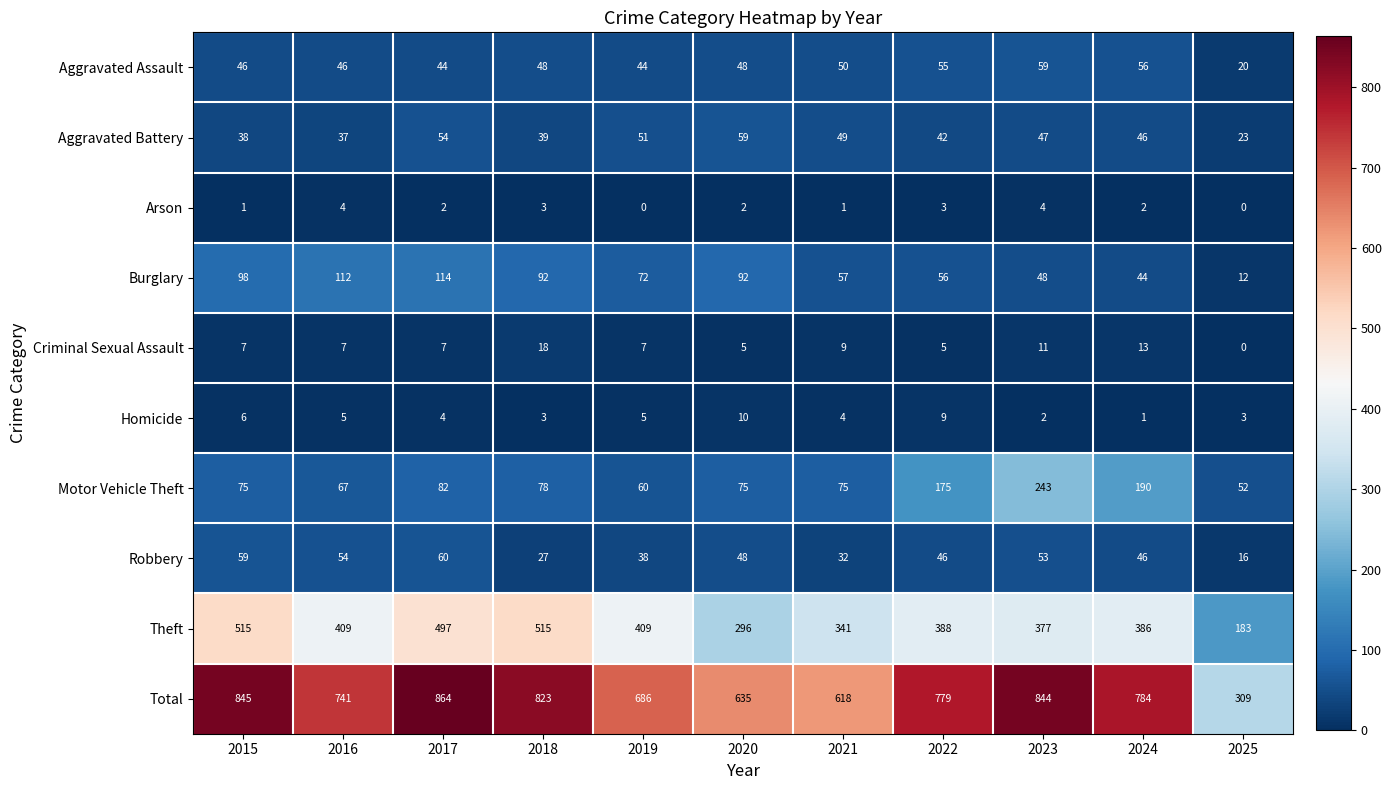

True or false: Homicide has a value of 8 at 2019.

False